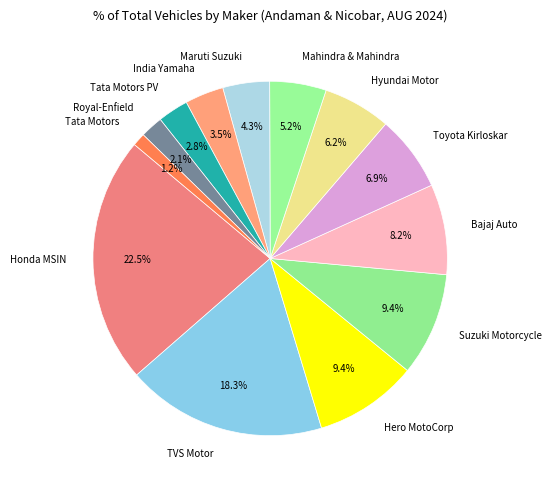

What is the ratio of the value at Honda MSIN to the value at Hero MotoCorp?

2.4